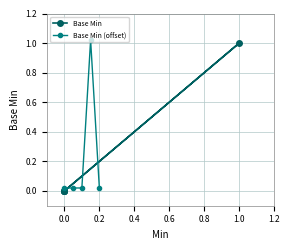

True or false: Base Min (offset) has more than 0 interior local peaks.

True